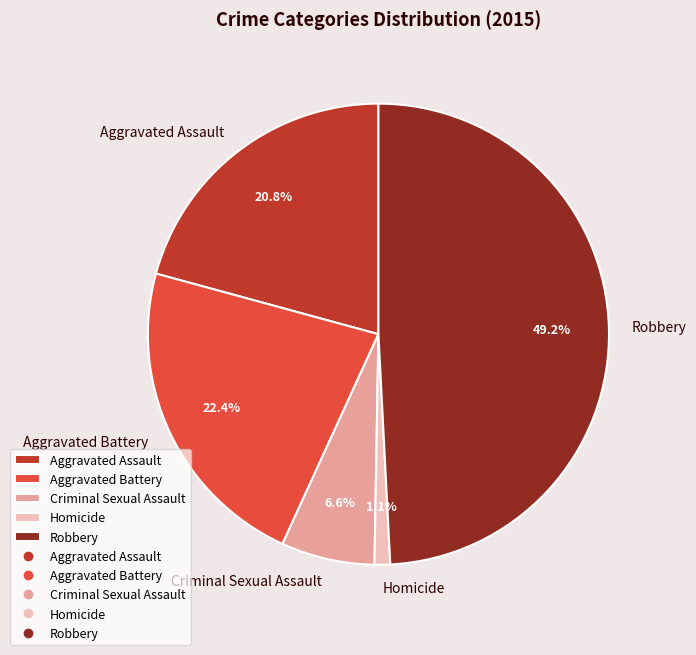

Is there any slice that represents more than half of the pie?

No